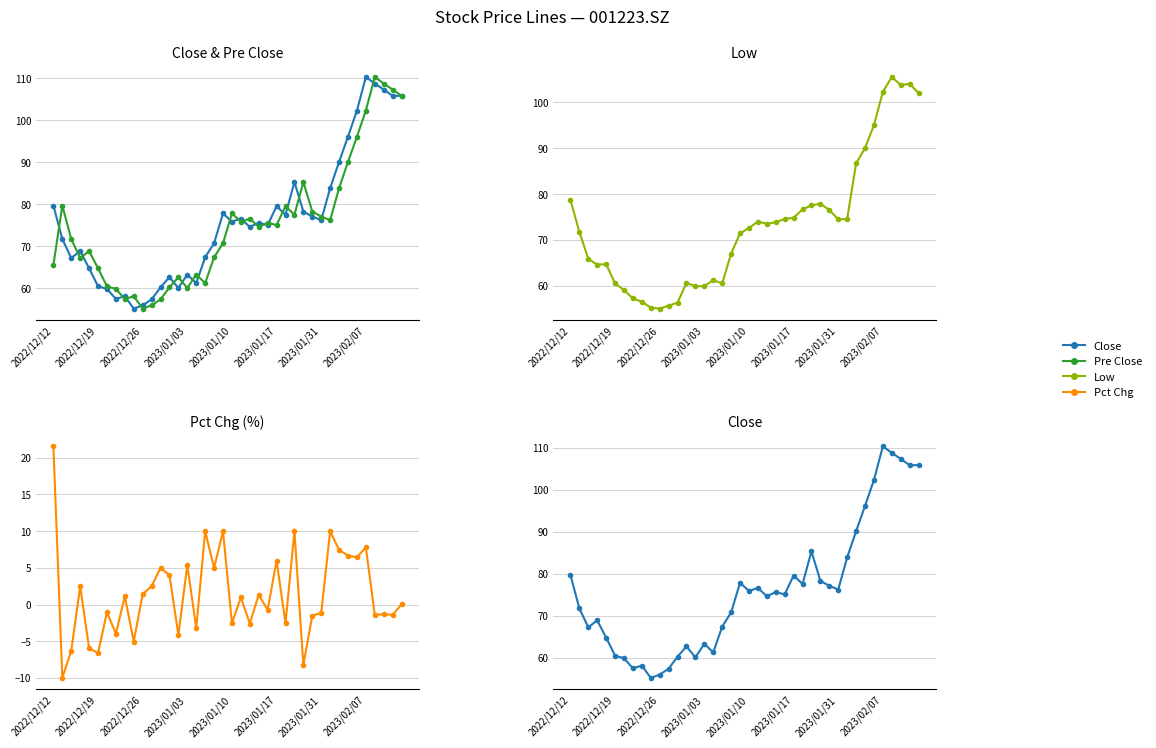

Reading right to left, what are all the values shown in this chart?

Close: 105.8	105.8	107.3	108.7	110.3	102.3	96.1	90.1	83.9	76.2	77.1	78.3	85.3	77.5	79.6	75.1	75.6	74.6	76.6	75.9	77.9	70.8	67.4	61.3	63.3	60.1	62.7	60.3	57.4	56.0	55.2	58.1	57.5	59.9	60.5	64.8	68.9	67.2	71.8	79.7
Pre Close: 105.8	107.3	108.7	110.3	102.3	96.1	90.1	83.9	76.2	77.1	78.3	85.3	77.5	79.6	75.1	75.6	74.6	76.6	75.9	77.9	70.8	67.4	61.3	63.3	60.1	62.7	60.3	57.4	56.0	55.2	58.1	57.5	59.9	60.5	64.8	68.9	67.2	71.8	79.7	65.6
Low: 102.0	104.0	103.8	105.5	102.3	95.0	90.0	86.7	74.5	74.5	76.5	77.9	77.5	76.7	74.8	74.6	73.8	73.5	74.0	72.6	71.4	67.0	60.5	61.2	59.9	59.9	60.6	56.3	55.7	55.0	55.2	56.5	57.2	59.1	60.5	64.7	64.6	65.9	71.8	78.7
Pct Chg: 0.0	-1.4	-1.3	-1.4	7.8	6.4	6.7	7.4	10.0	-1.1	-1.5	-8.2	10.0	-2.5	6.0	-0.7	1.3	-2.6	1.0	-2.5	10.0	5.0	10.0	-3.2	5.4	-4.1	4.0	5.0	2.5	1.4	-5.0	1.1	-4.0	-1.0	-6.6	-5.9	2.5	-6.3	-10.0	21.6